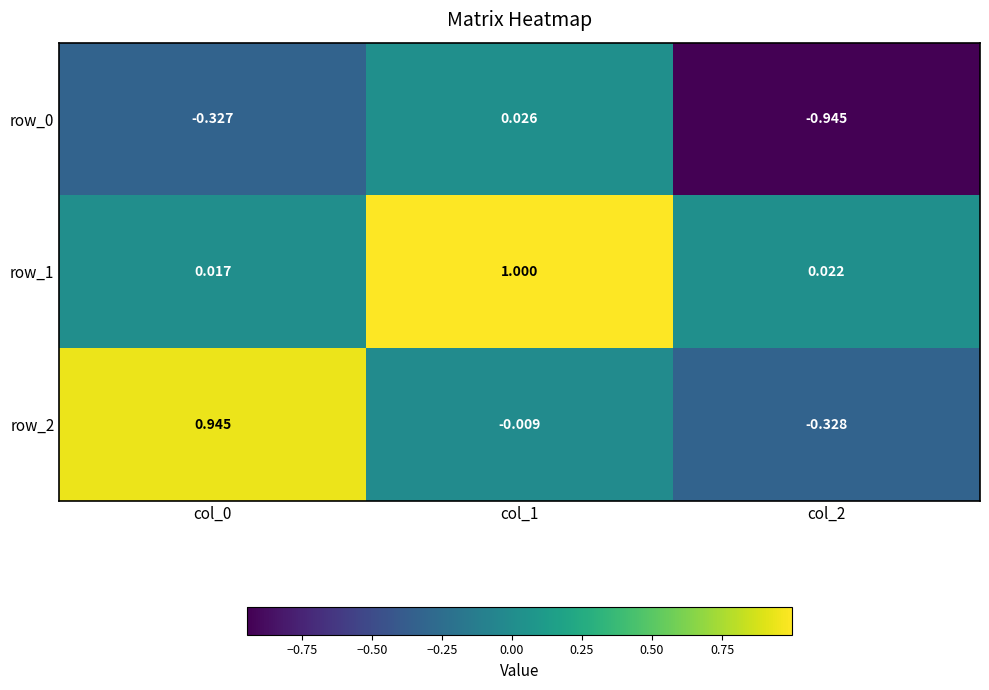

Is the value of row_1 at col_0 greater than the value of row_0 at col_0?

Yes